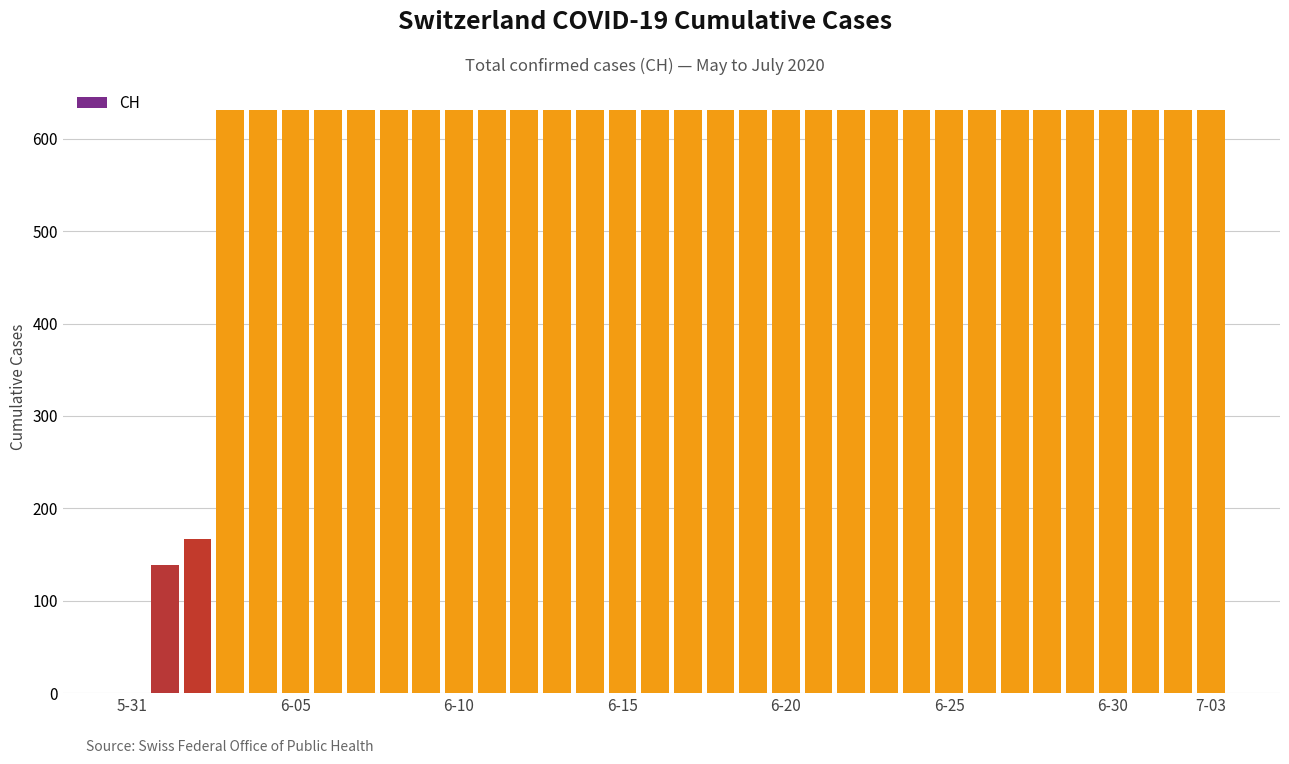

Does the chart contain stacked bars?

No